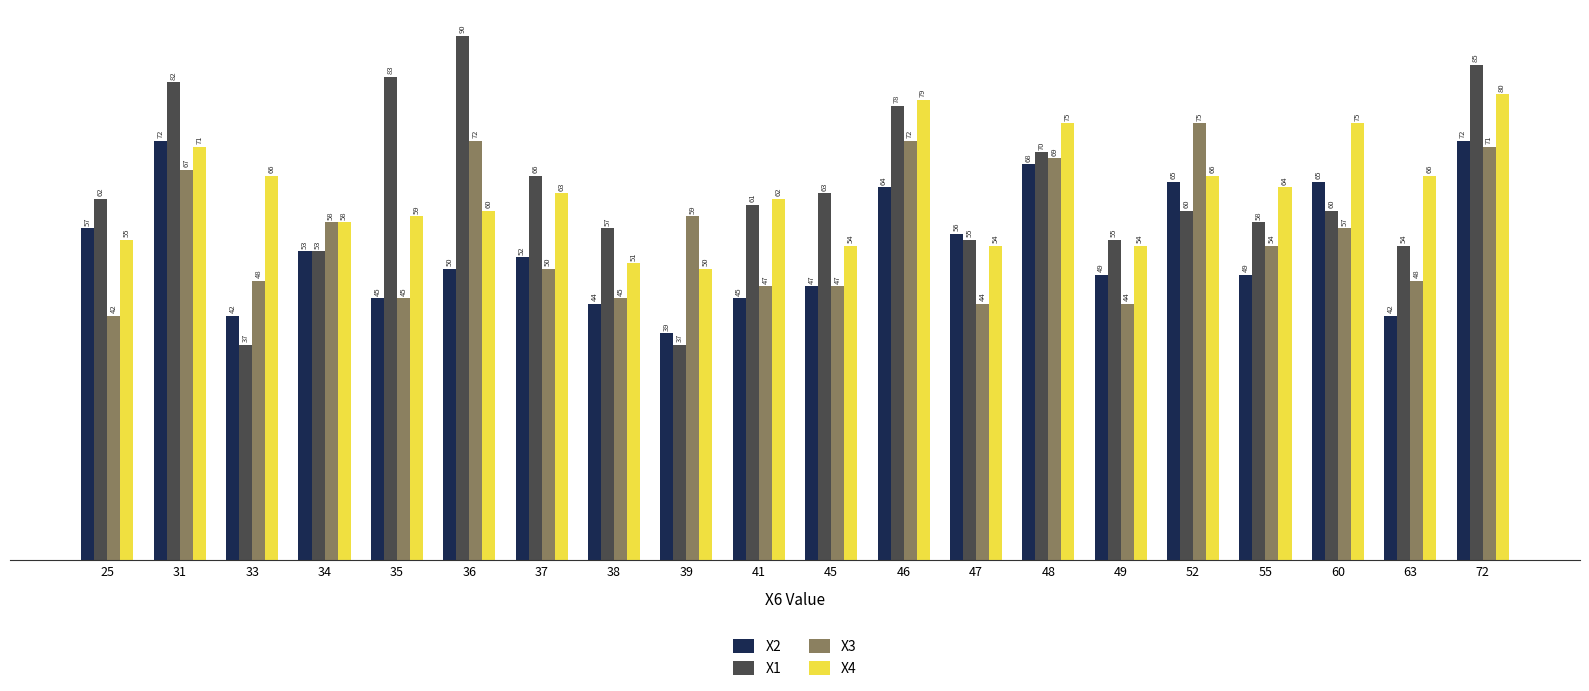

Rank the series by their maximum value, from lowest to highest.

X2, X3, X4, X1